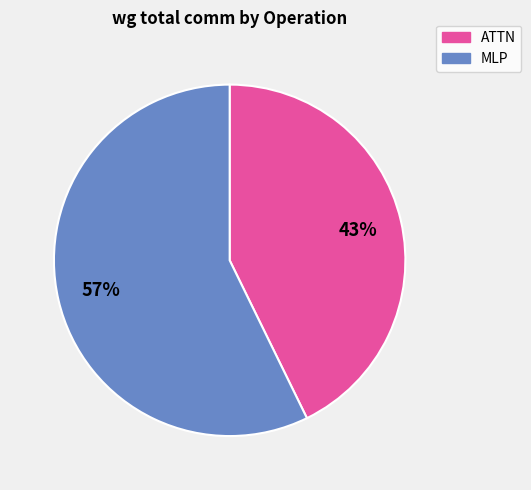

To the nearest percent, what is the difference between the largest and smallest slice percentages?

14%